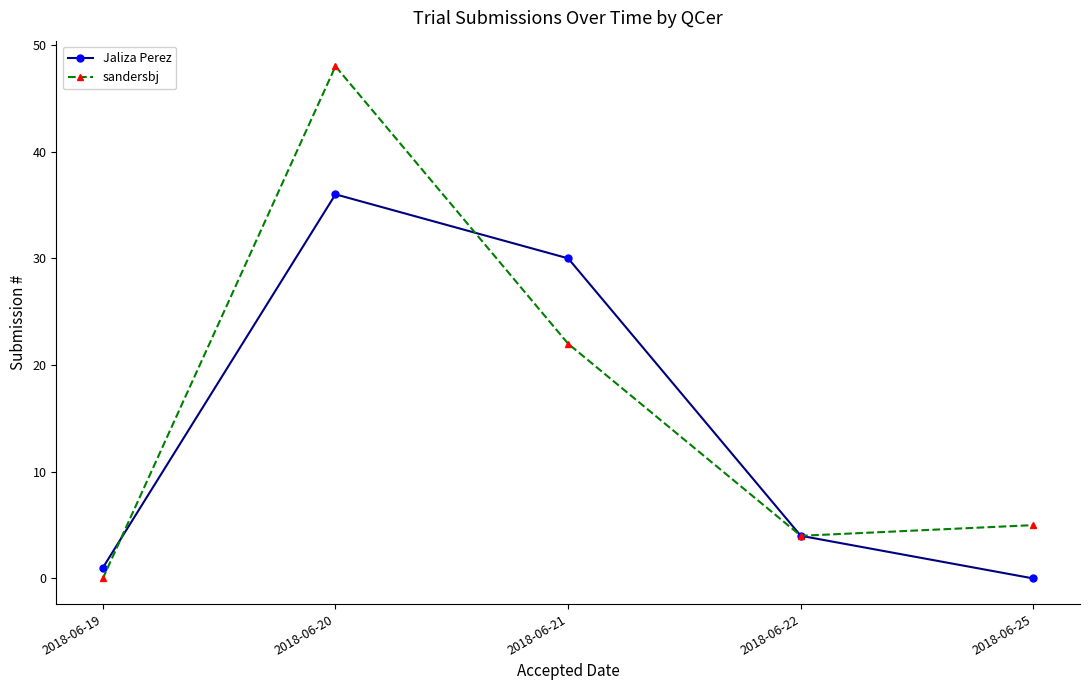

How many positive values does the sandersbj series have?

4